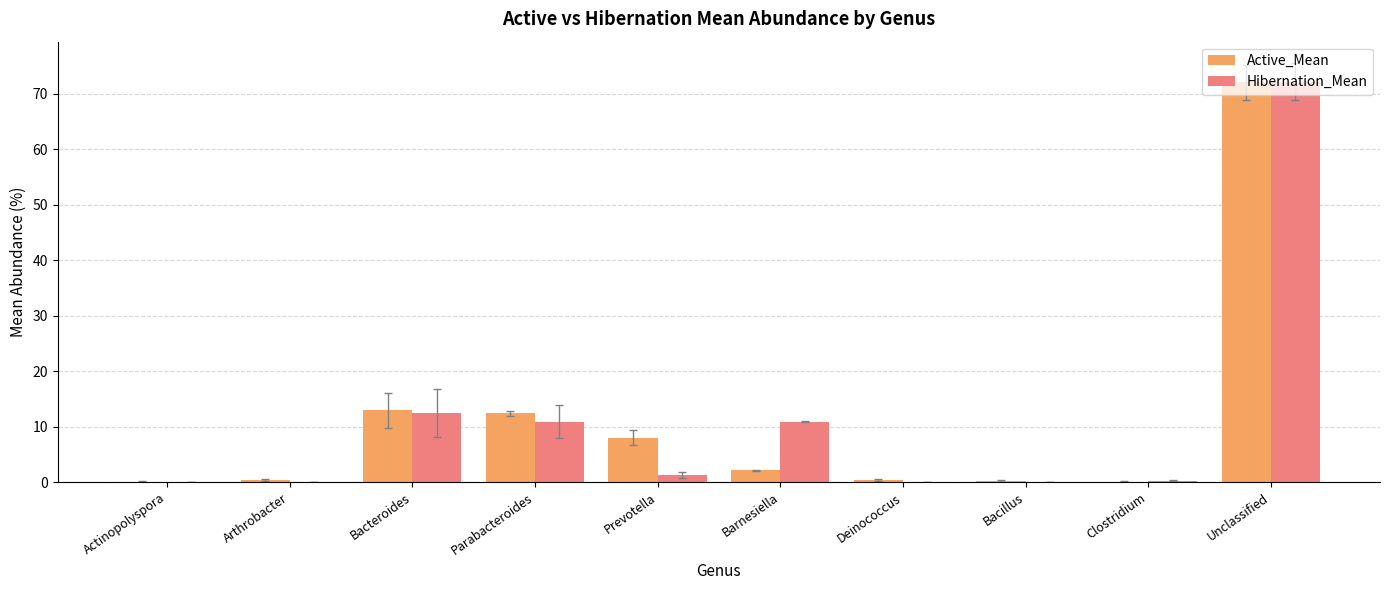

At which category is the sum across all series the highest?

Unclassified